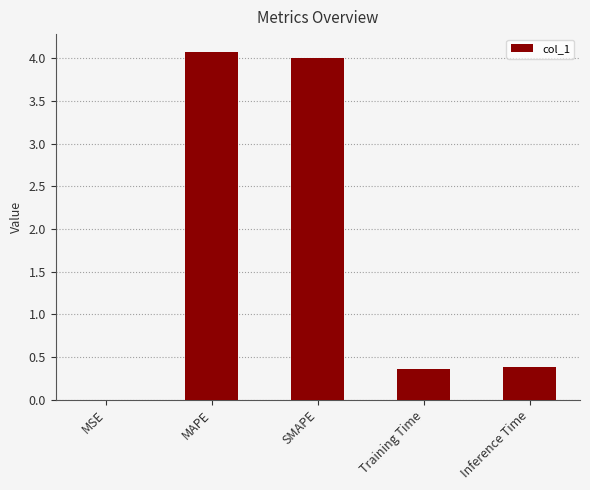

True or false: the data shows 0.4 at Training Time.

True